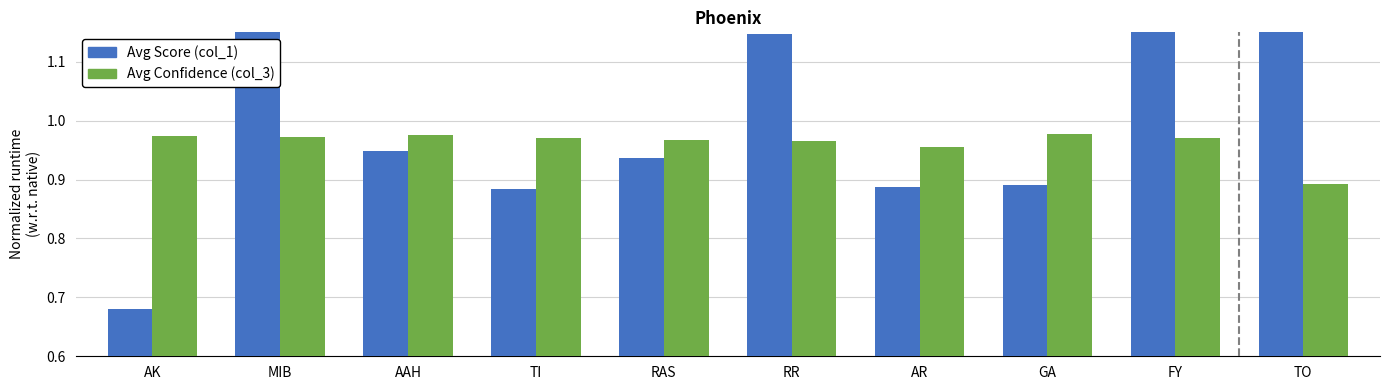

Is the value of Avg Confidence (col_3) at FY greater than the value of Avg Score (col_1) at AK?

Yes